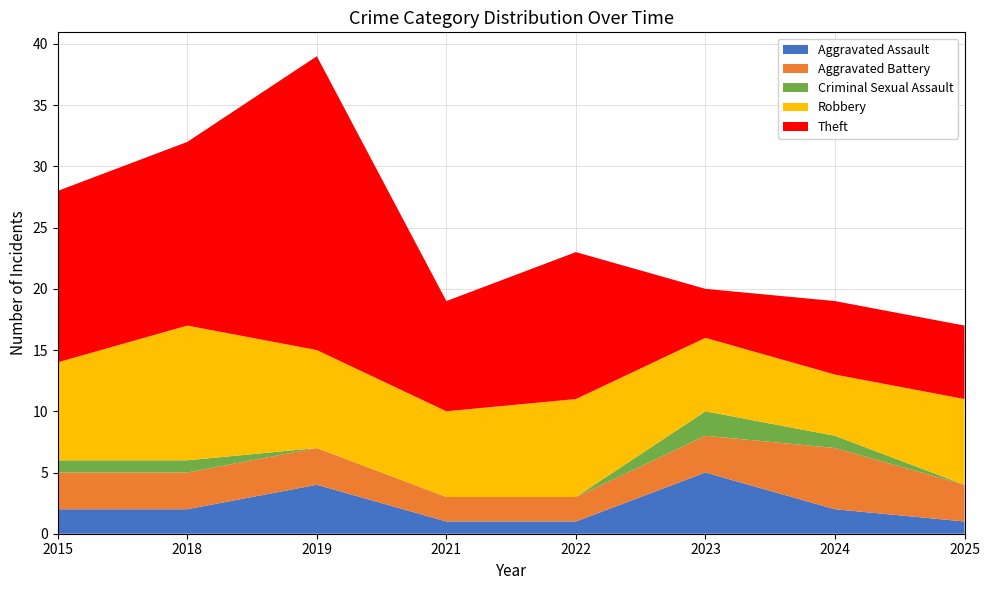

Reading right to left, what are all the values shown in this chart?

Aggravated Assault: 1	2	5	1	1	4	2	2
Aggravated Battery: 3	5	3	2	2	3	3	3
Criminal Sexual Assault: 0	1	2	0	0	0	1	1
Robbery: 7	5	6	8	7	8	11	8
Theft: 6	6	4	12	9	24	15	14